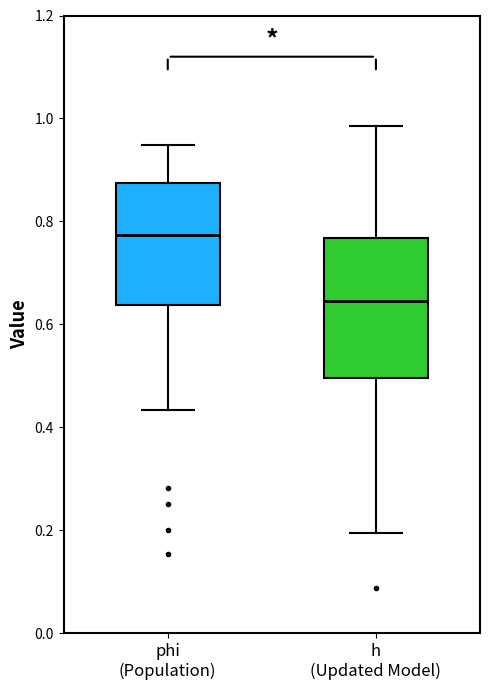

Where does the upper whisker of the box for h (Updated Model) end on the y-axis? The values are not printed on the chart, so give them approximately, as read against the axis.

0.98